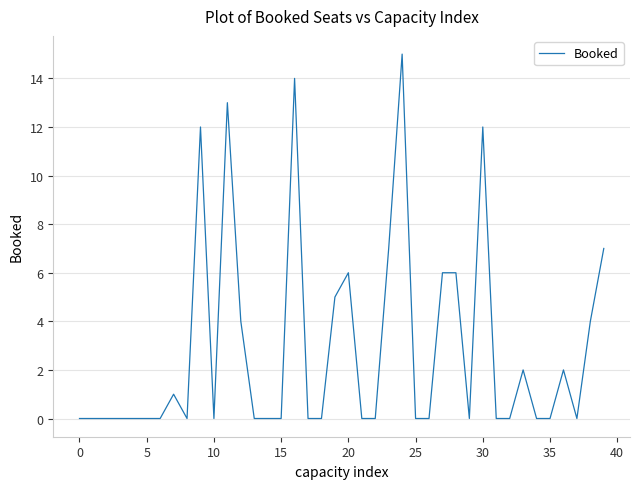

How many series are shown in this chart?

1